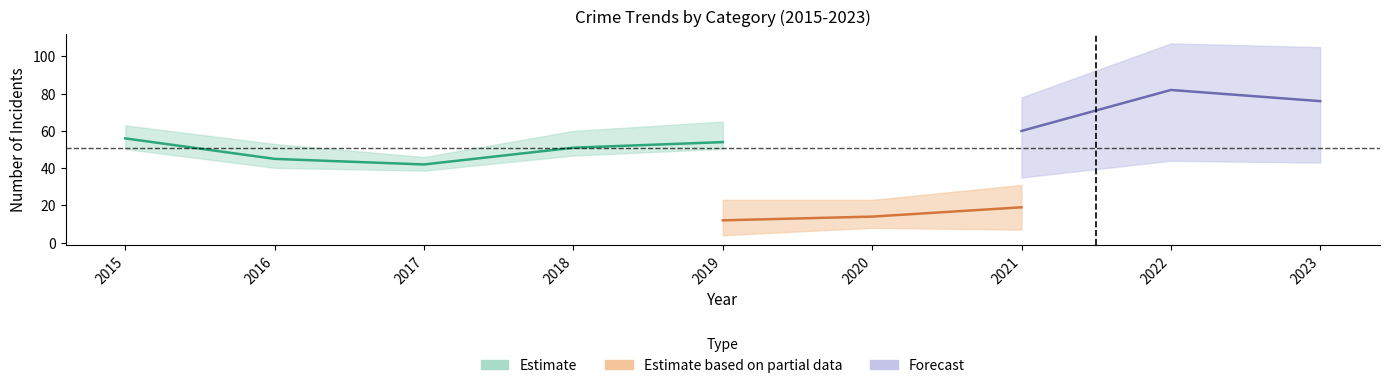

Which has a higher value, 2020 or 2023?

2023